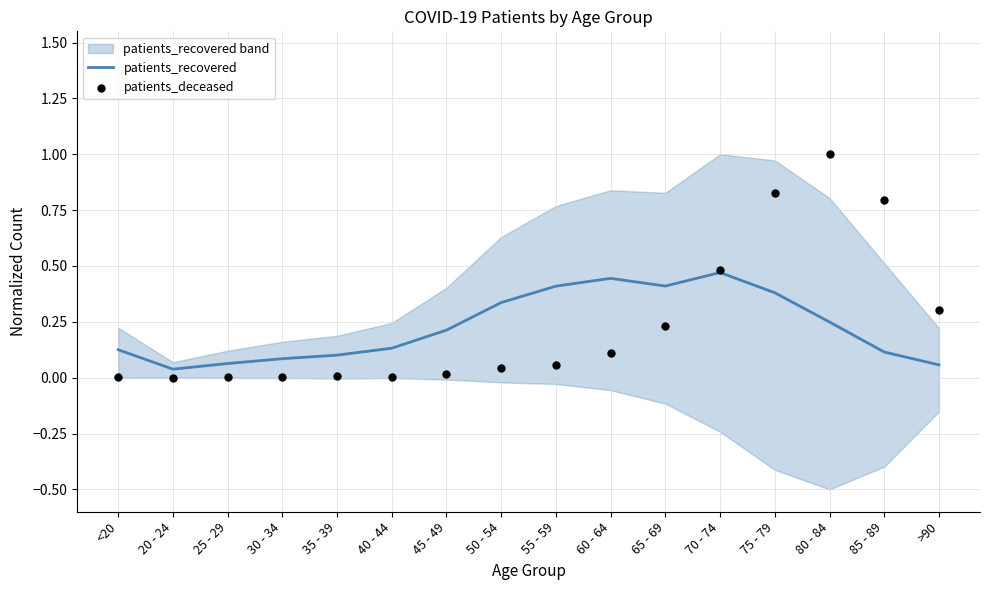

What are all the series names shown in the legend?

patients_recovered, patients_deceased